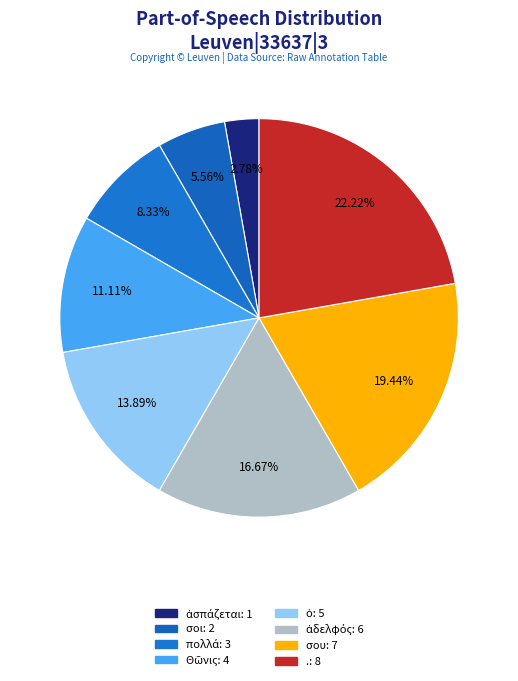

To the nearest percent, what percentage of the pie is .?

22%